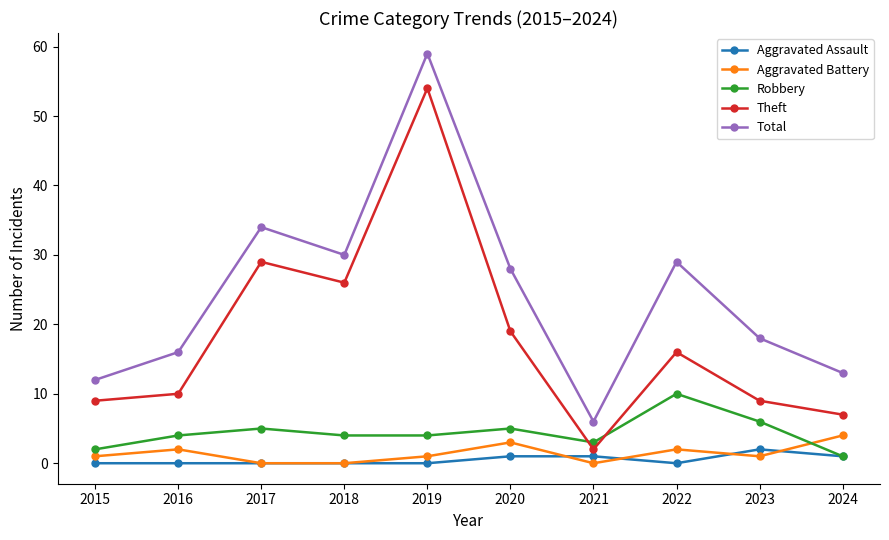

What is the value of the Theft point at the 10th from the left?

7